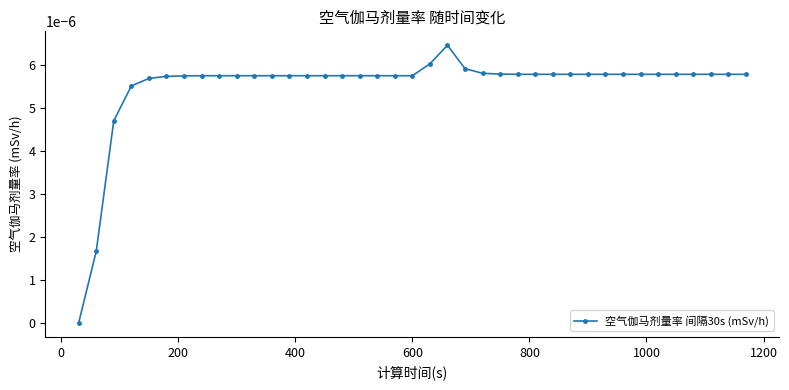

Does the chart have visible grid lines?

No